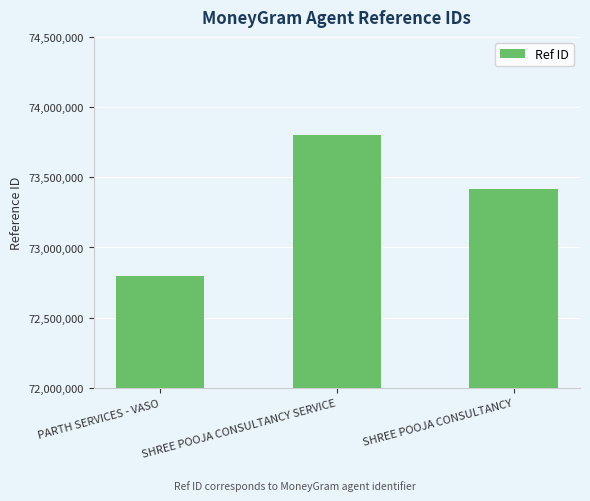

How many values are below 73416304?

1